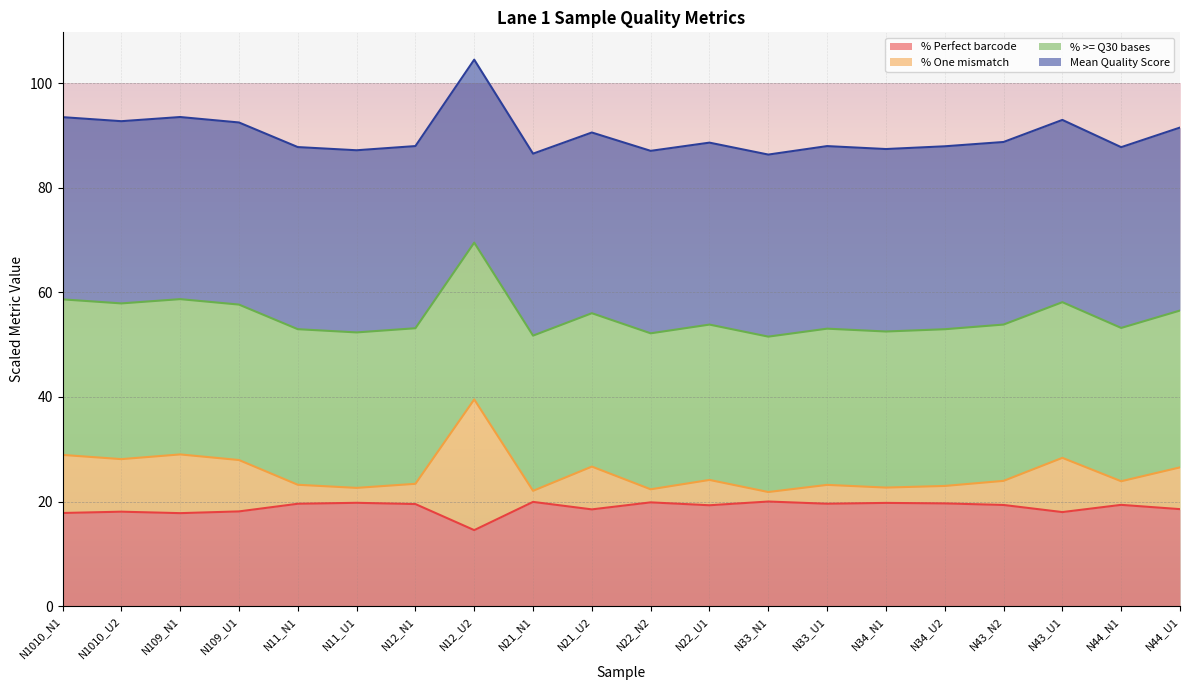

How many lines are shown in the chart?

4